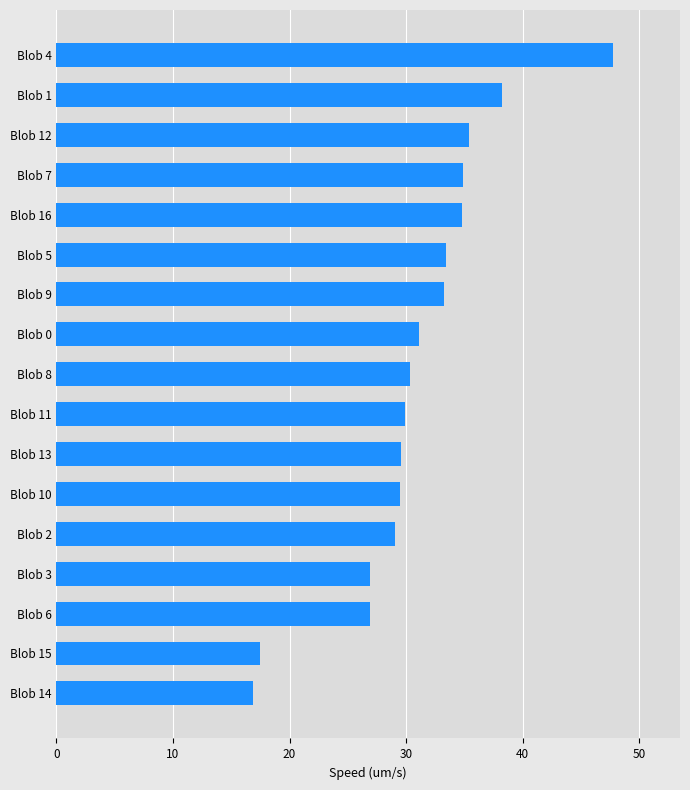

What is the sum of all values?

525.2